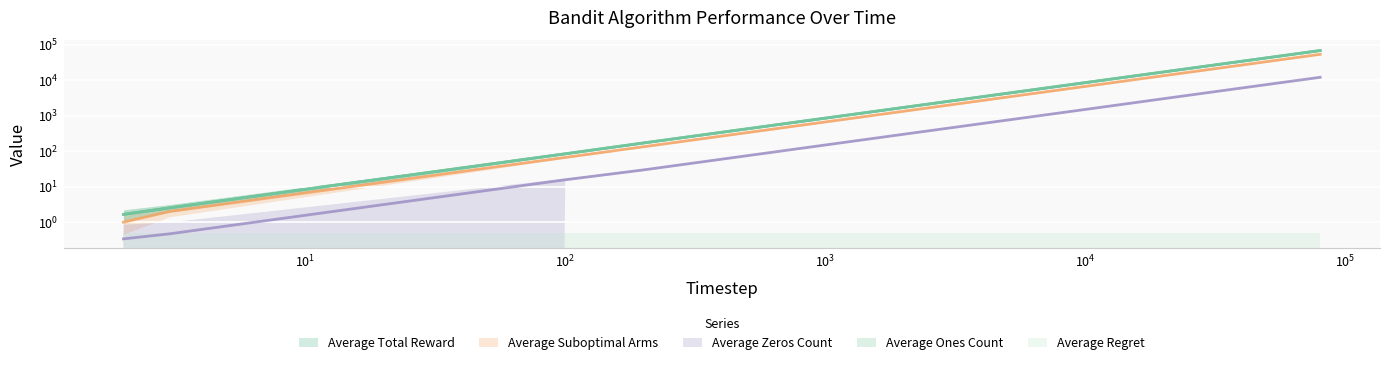

What is the label of the 5th point from the right?

$\mathdefault{10^{4}}$